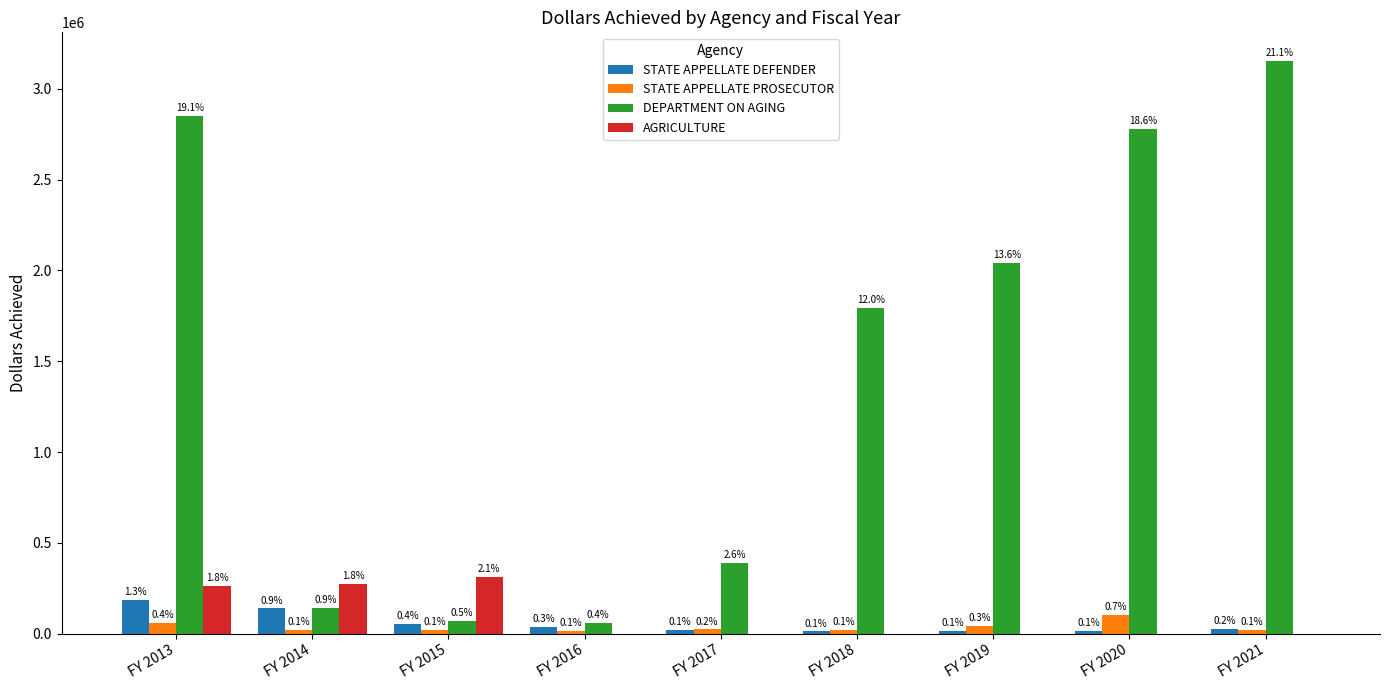

What is the total value across all series at FY 2018?

1828442.0